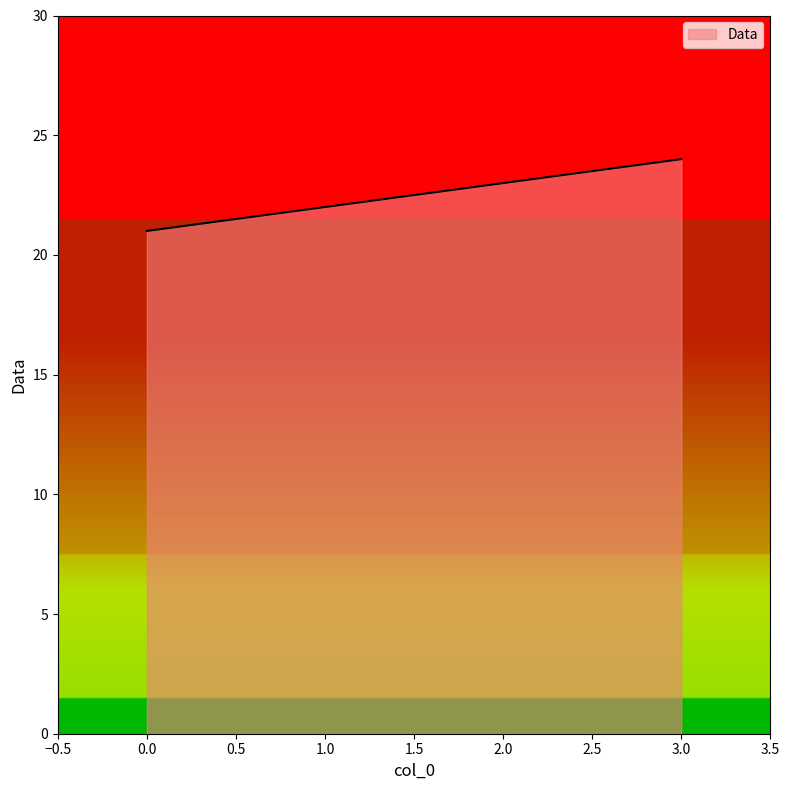

Rank the categories by value from lowest to highest.

0.0, 1.0, 2.0, 3.0